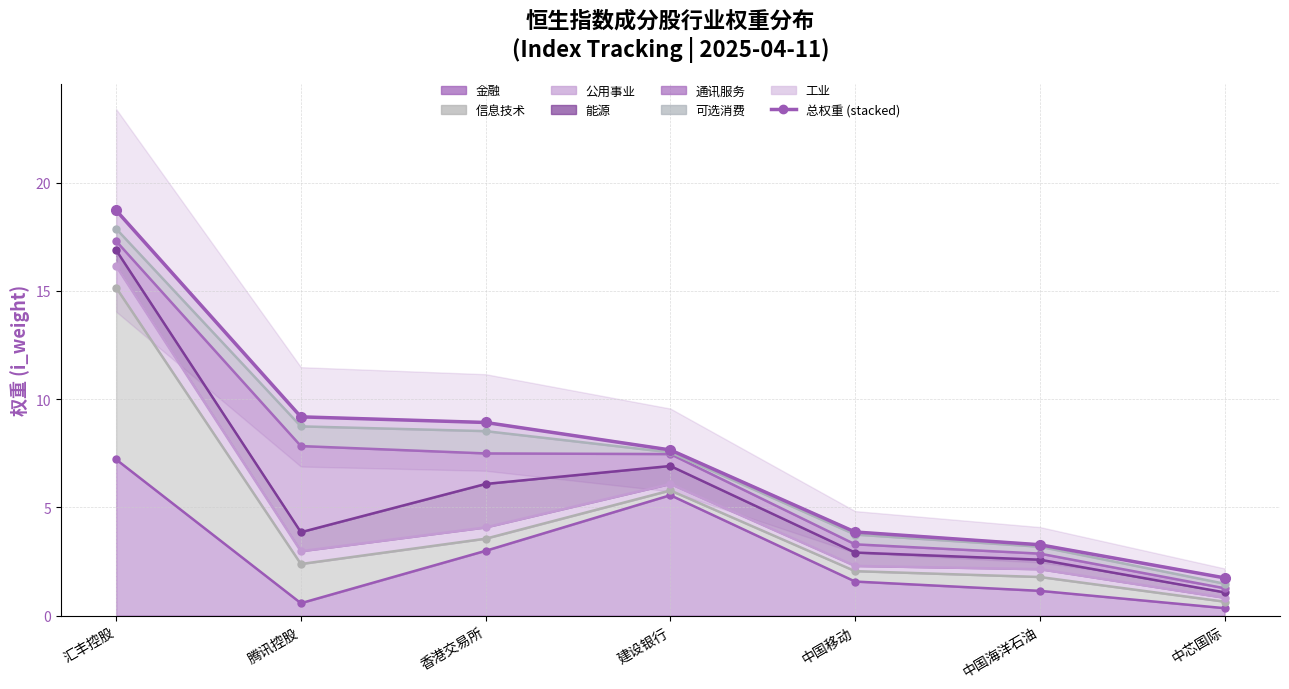

At which category does the chart reach its peak across all series?

汇丰控股